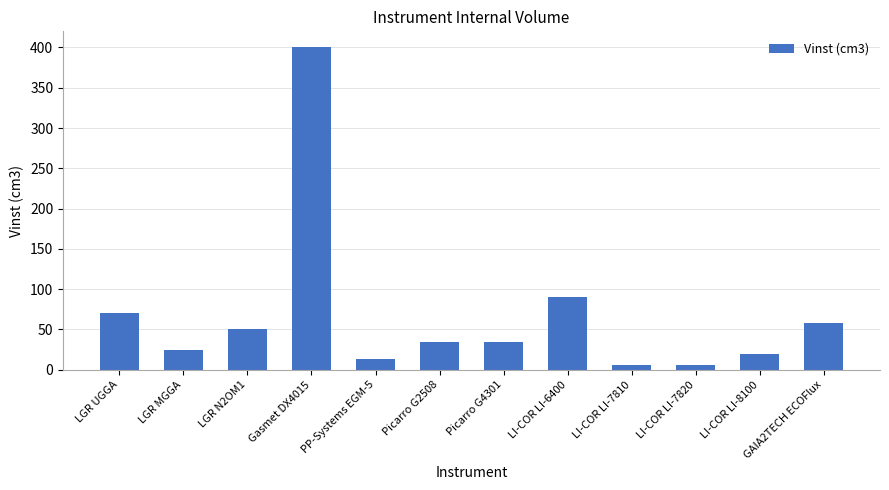

Is it true that the value at LI-COR LI-7820 is 6.4?

True